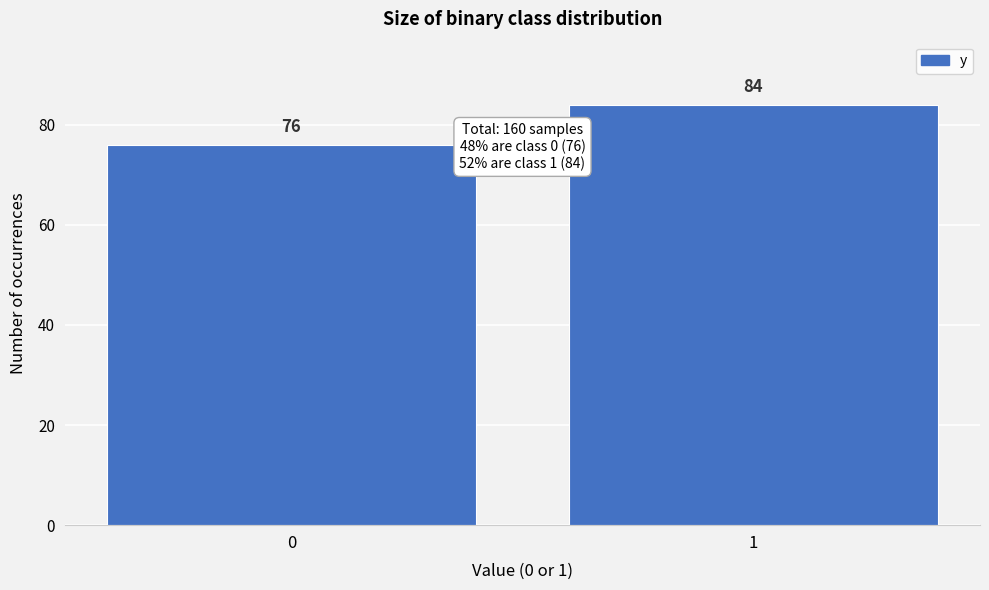

Reading right to left, extract all data points from this chart.

1=84	0=76